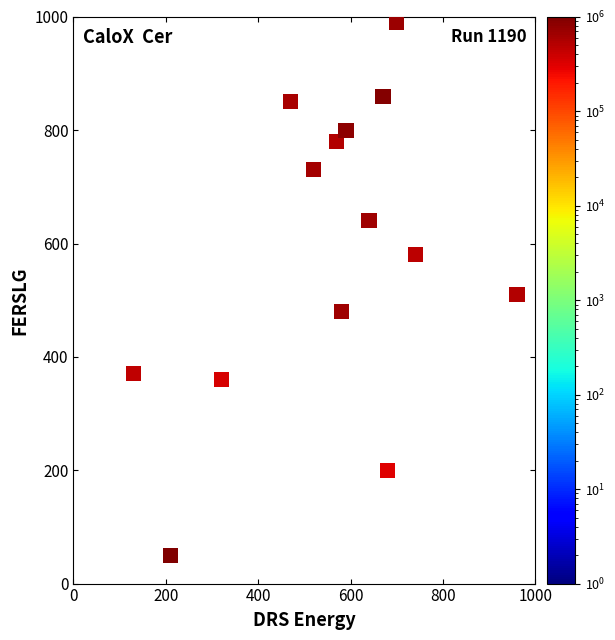

What Y value in the scatter plot is closest to 520?

510